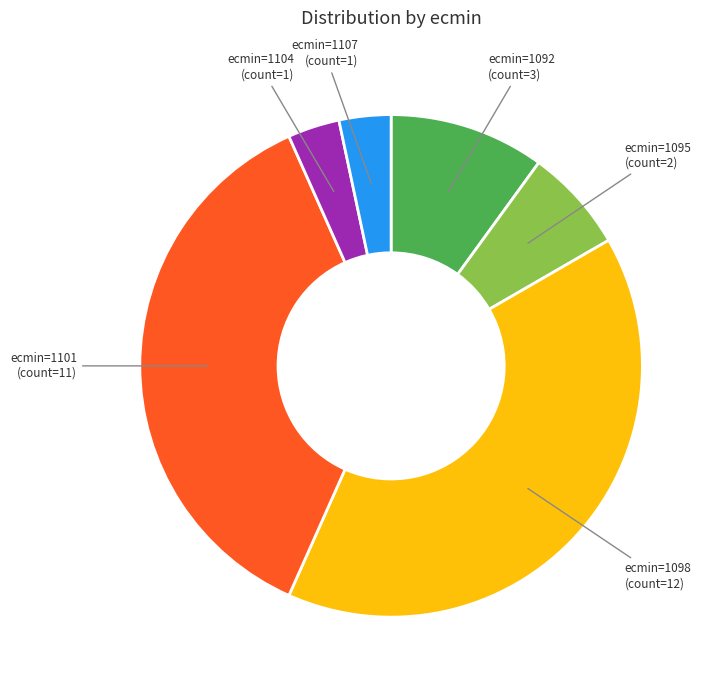

Is there any slice that represents more than half of the pie?

No